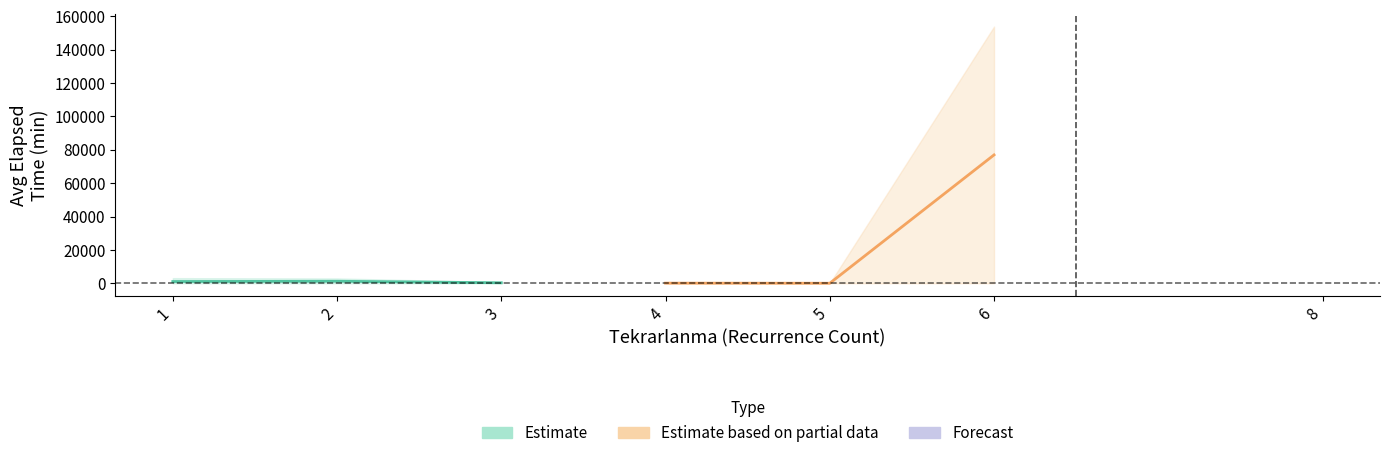

How many lines are shown in the chart?

2